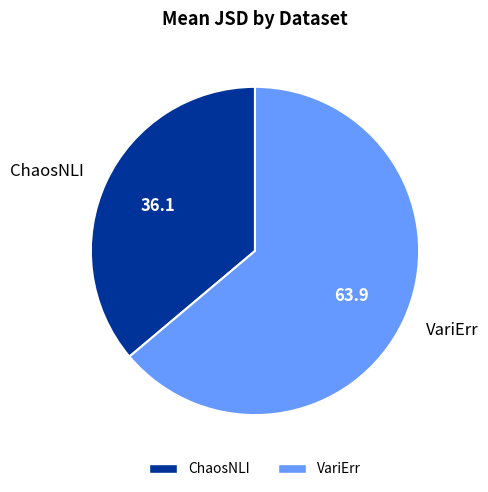

Do VariErr and ChaosNLI together represent more than half of the pie?

Yes